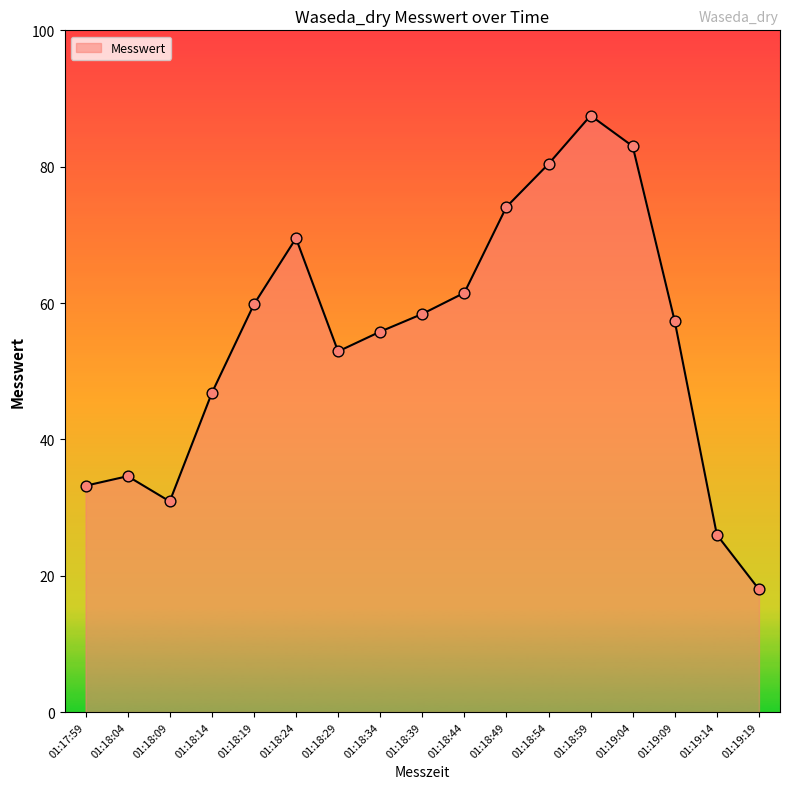

Approximately how many times larger is the value at 01:19:04 compared to 01:18:54?

1.0